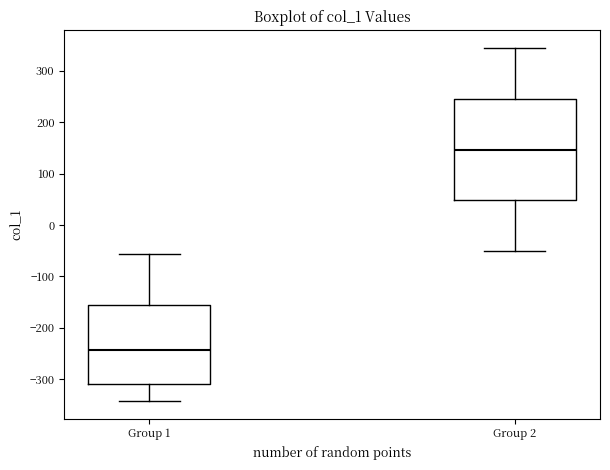

Which box is the tallest, from its lower edge to its upper edge?

Group 2